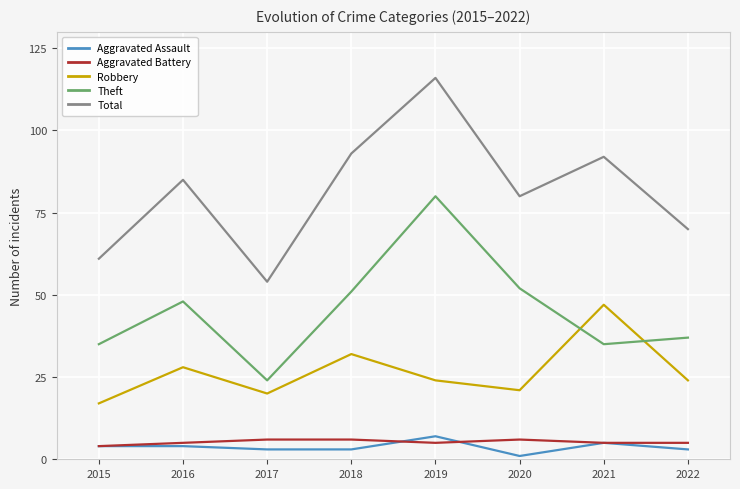

True or false: Aggravated Assault has more than 1 interior local peaks.

True